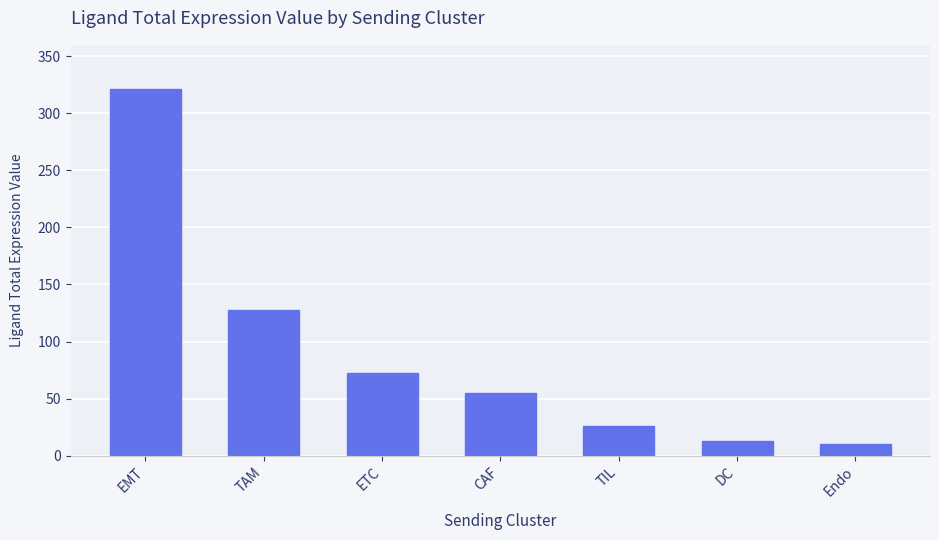

What is the sum of the values at TIL and CAF?

81.1